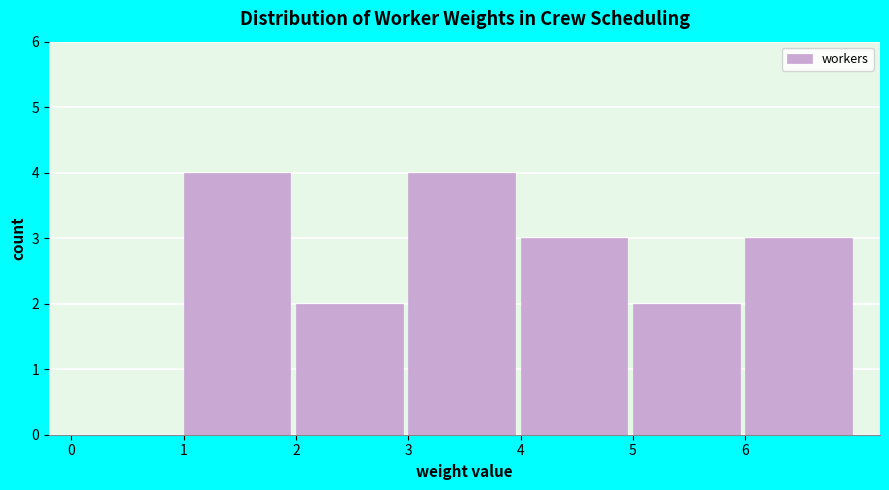

Reading left to right, list every bar in this chart as the range it spans on the x-axis followed by its height. The values are not printed on the chart, so give them approximately, as read against the axis.

0 to 1: 0
1 to 2: 4
2 to 3: 2
3 to 4: 4
4 to 5: 3
5 to 6: 2
6 to 7: 3